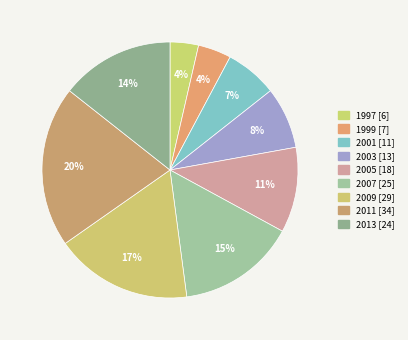

Combined, what portion of the pie is 2005 and 2003?

18.6%